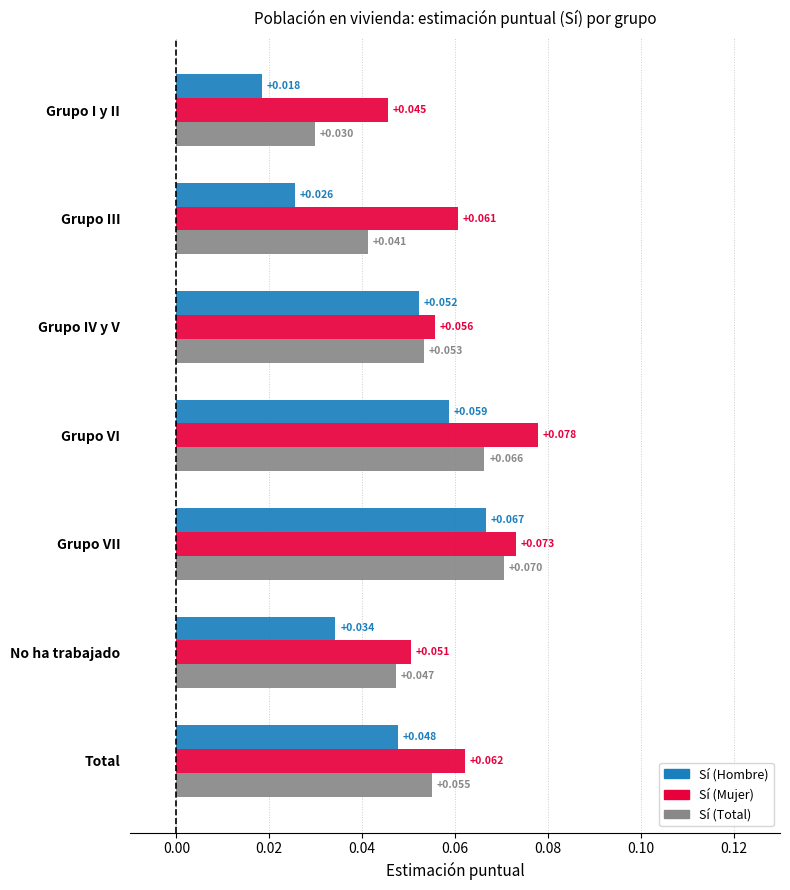

Which label corresponds to the largest value in the chart?

Grupo VI